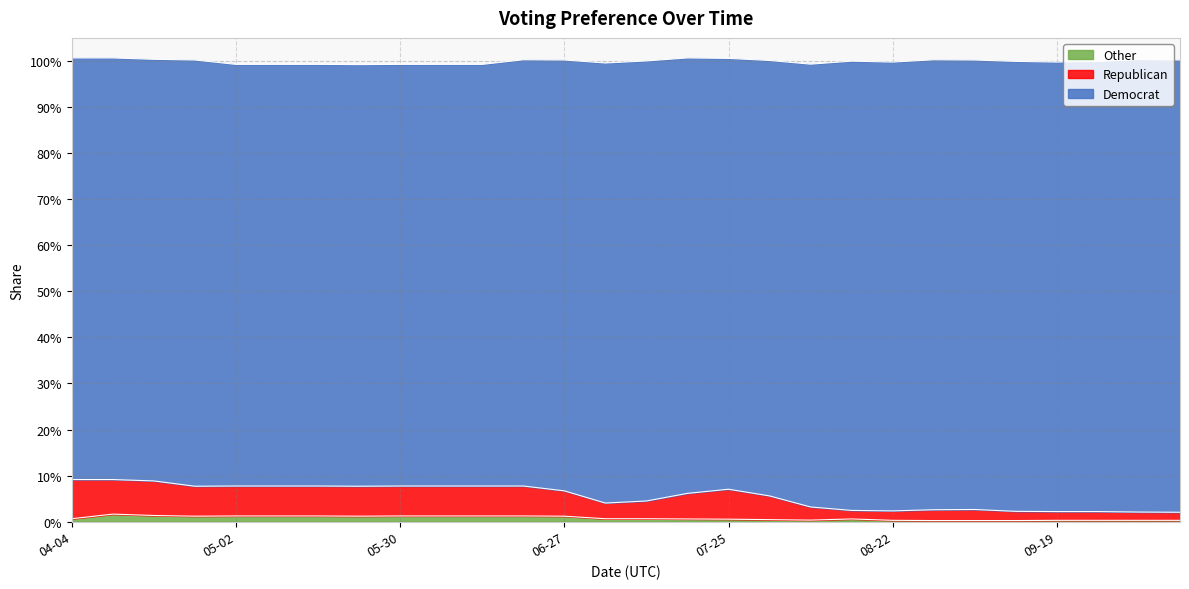

What are all the series names shown in the legend?

Other, Republican, Democrat